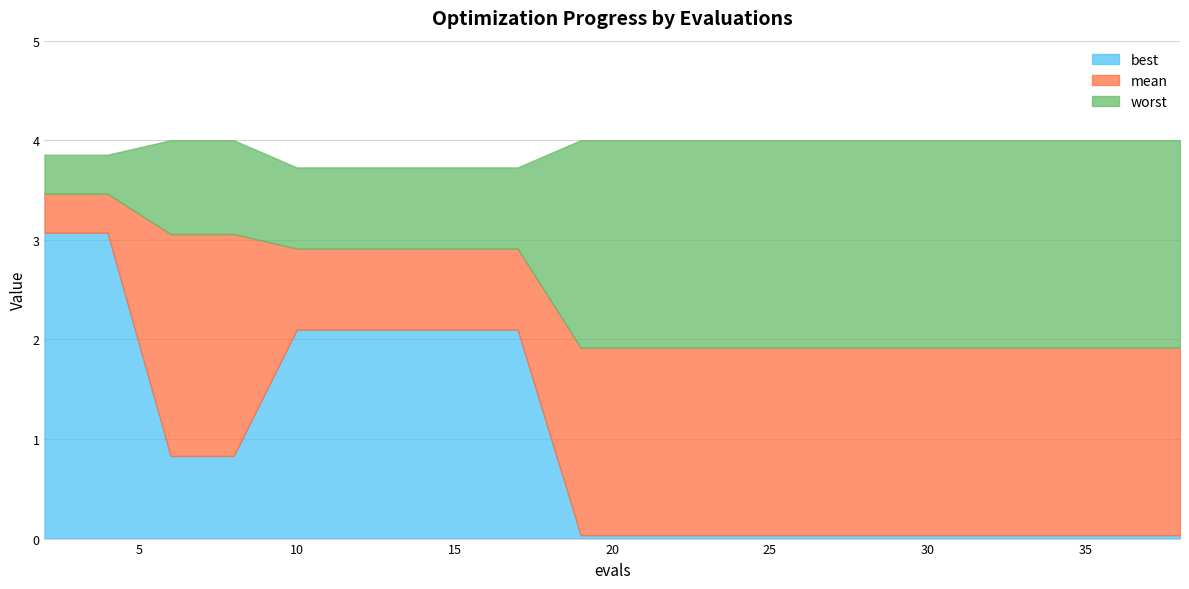

True or false: mean has more than 1 interior local peaks.

False